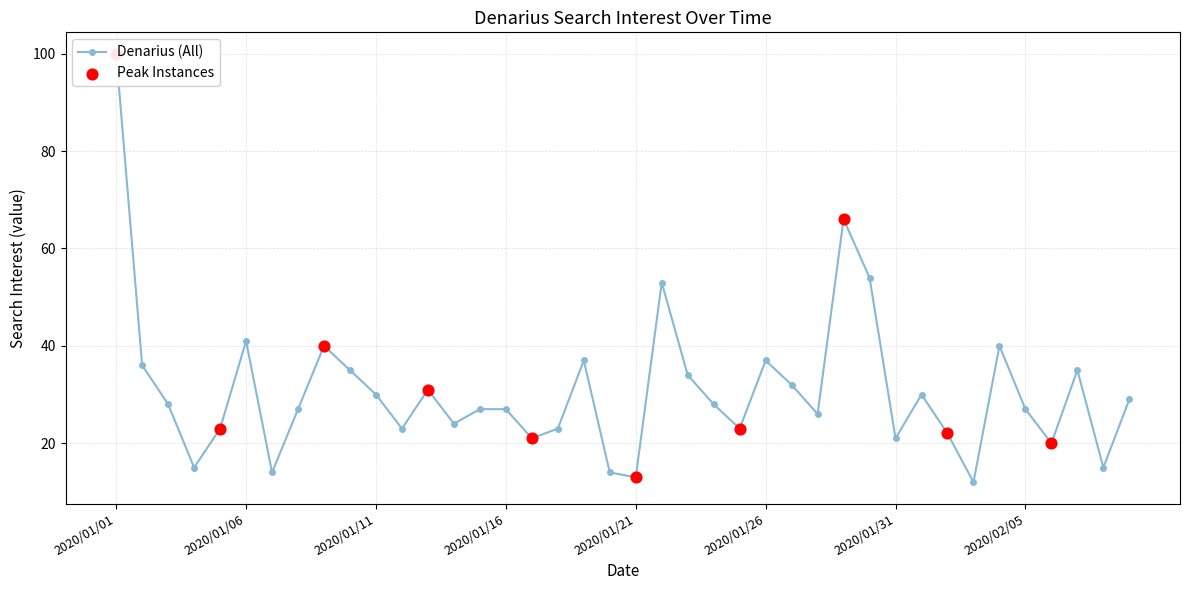

What is the ratio of the value at 2020/02/03 to the value at 2020/01/05?

0.5